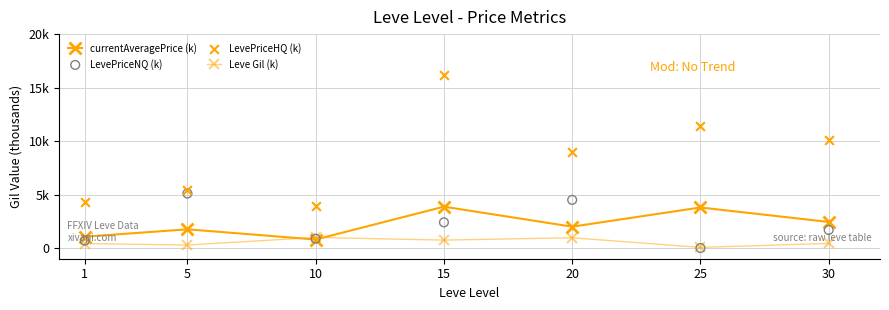

Which series has the largest Y range (max minus min)?

LevePriceHQ (k)